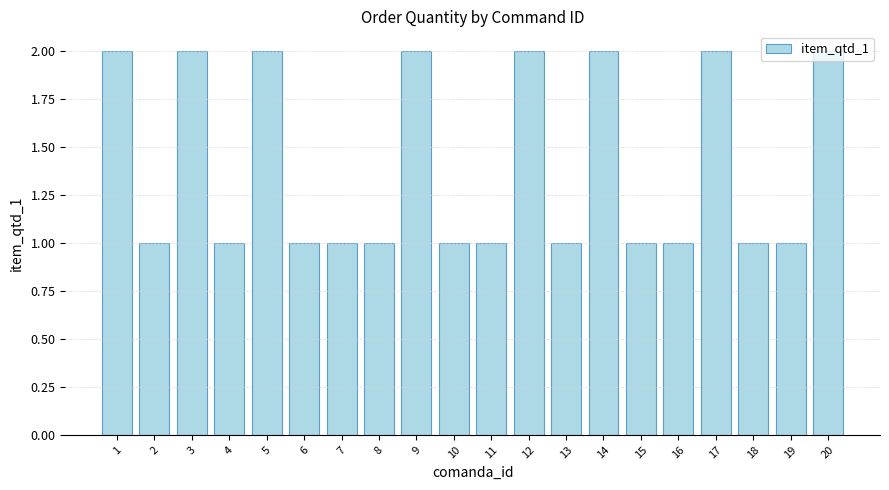

Are the bars horizontal?

No